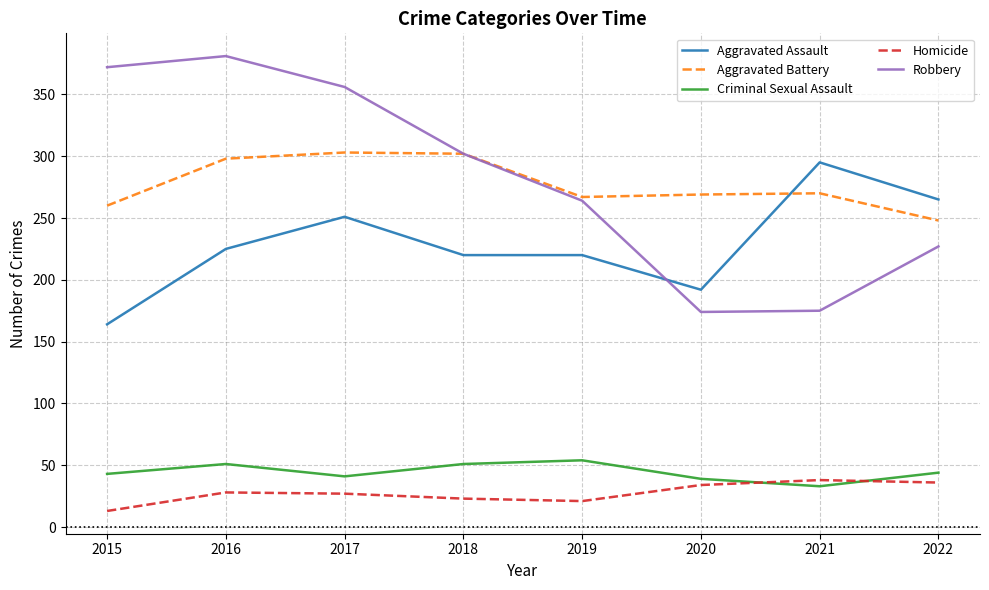

True or false: Homicide and Aggravated Assault intersect in this chart.

False